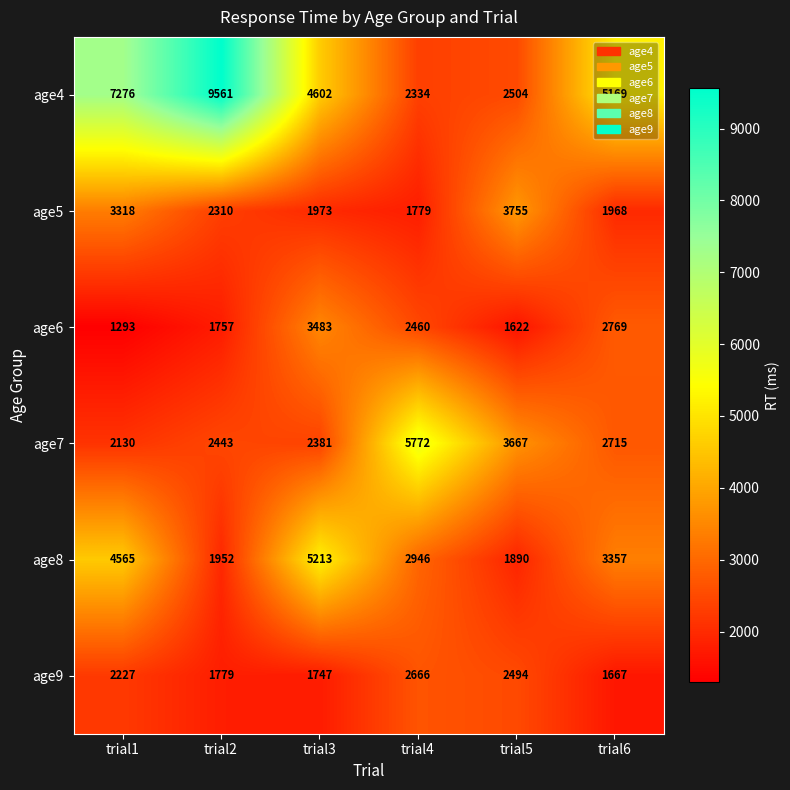

Which series has the largest range (max minus min)?

age4